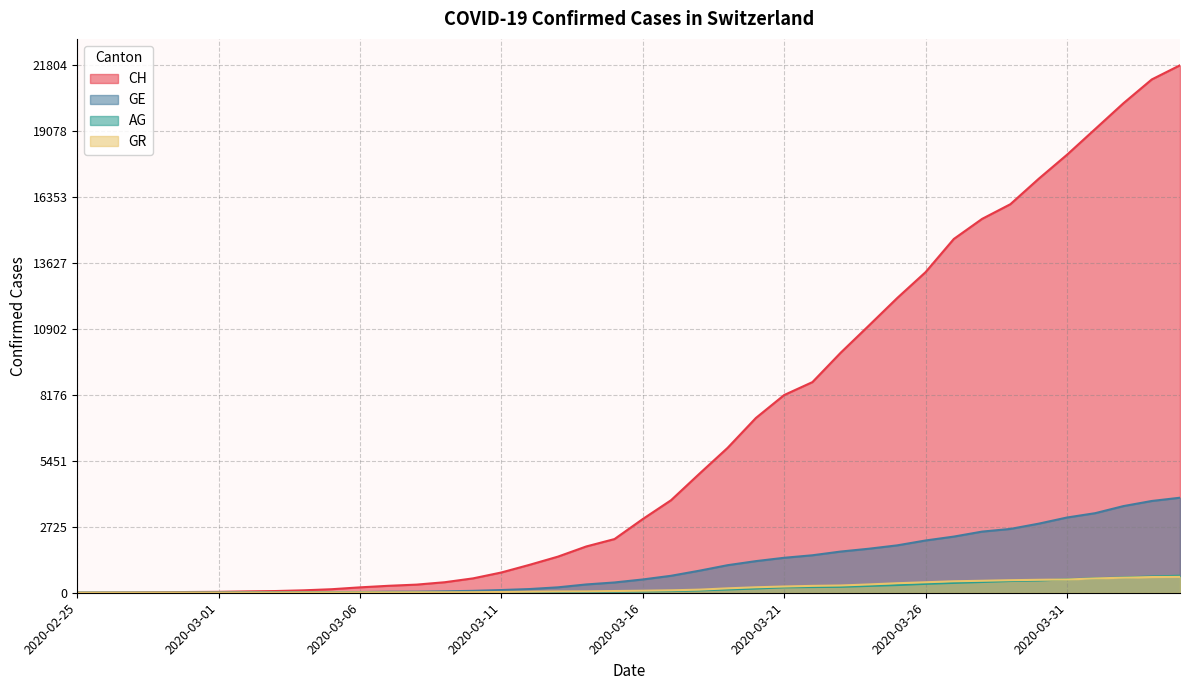

The value of CH at 2020-02-25 is -7195. True or false?

False